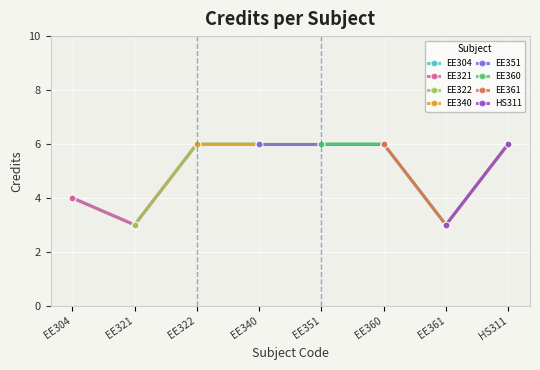

What is the sum of the values at EE321 and EE361?

6